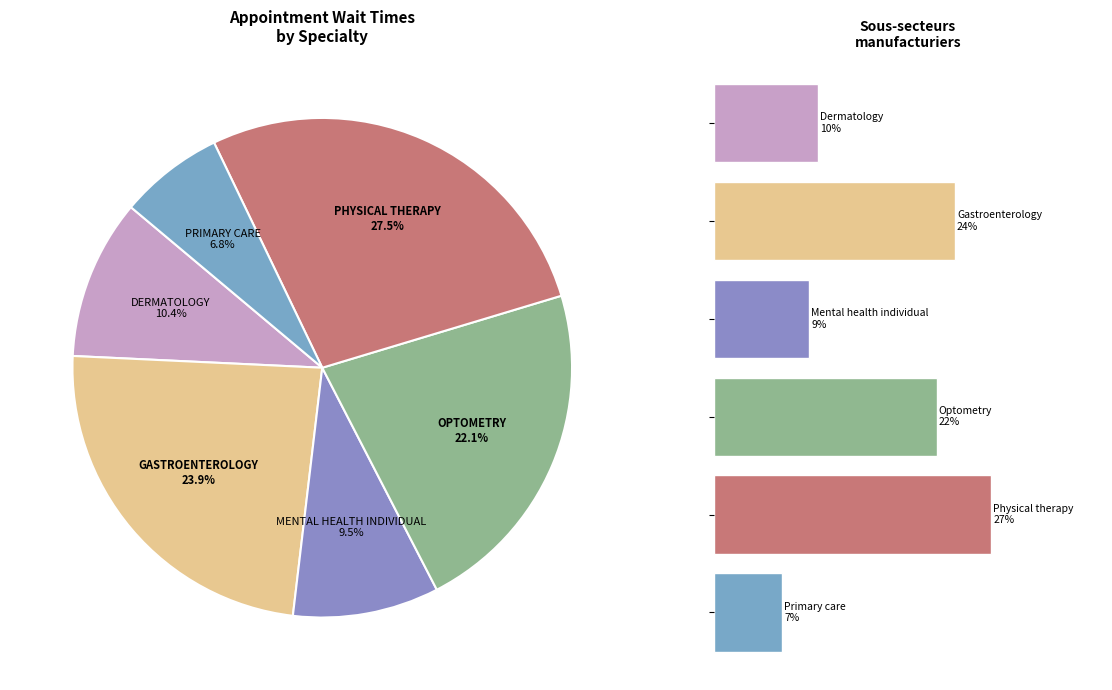

The MENTAL HEALTH INDIVIDUAL slice represents 9% of the pie. True or false?

True